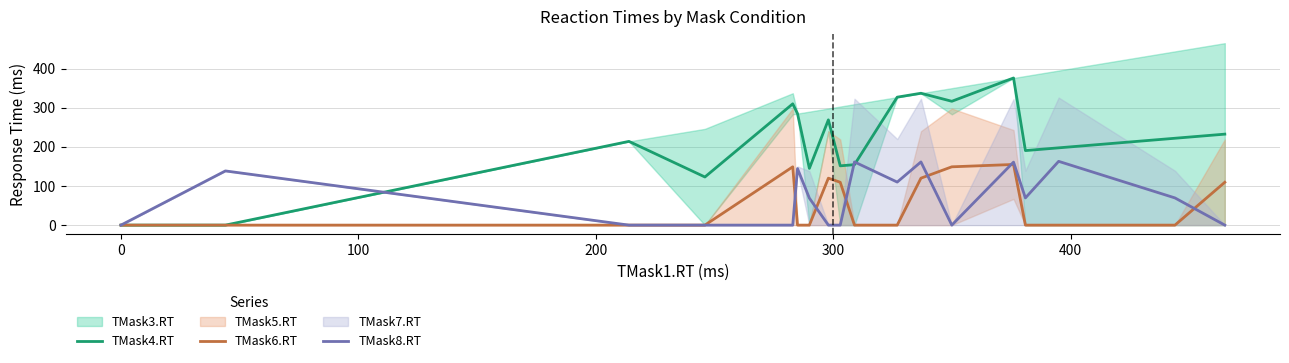

What is the highest value of the TMask4.RT series?

376.0